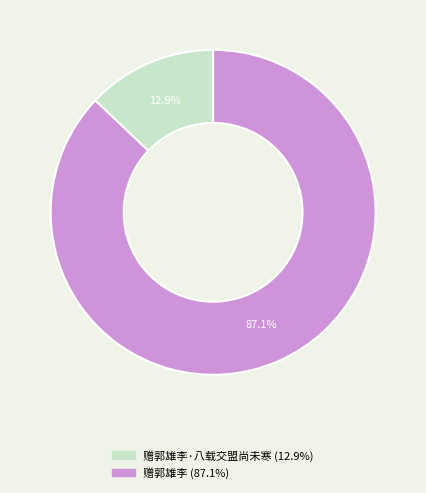

Is there a majority slice in this chart?

Yes